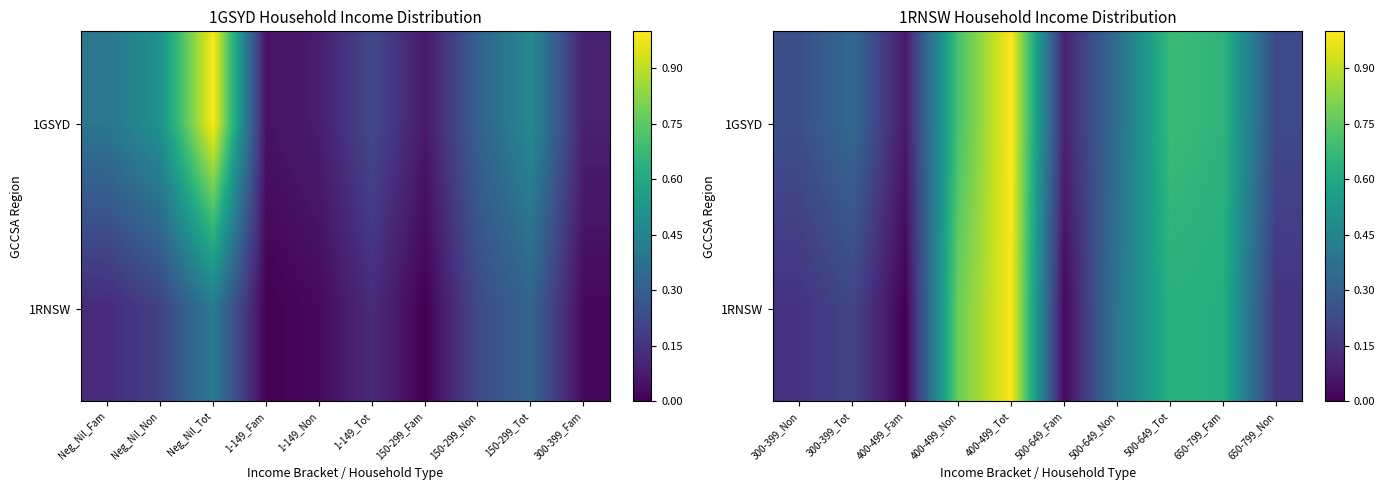

Between 400-499_Tot and 500-649_Fam, which is larger?

400-499_Tot